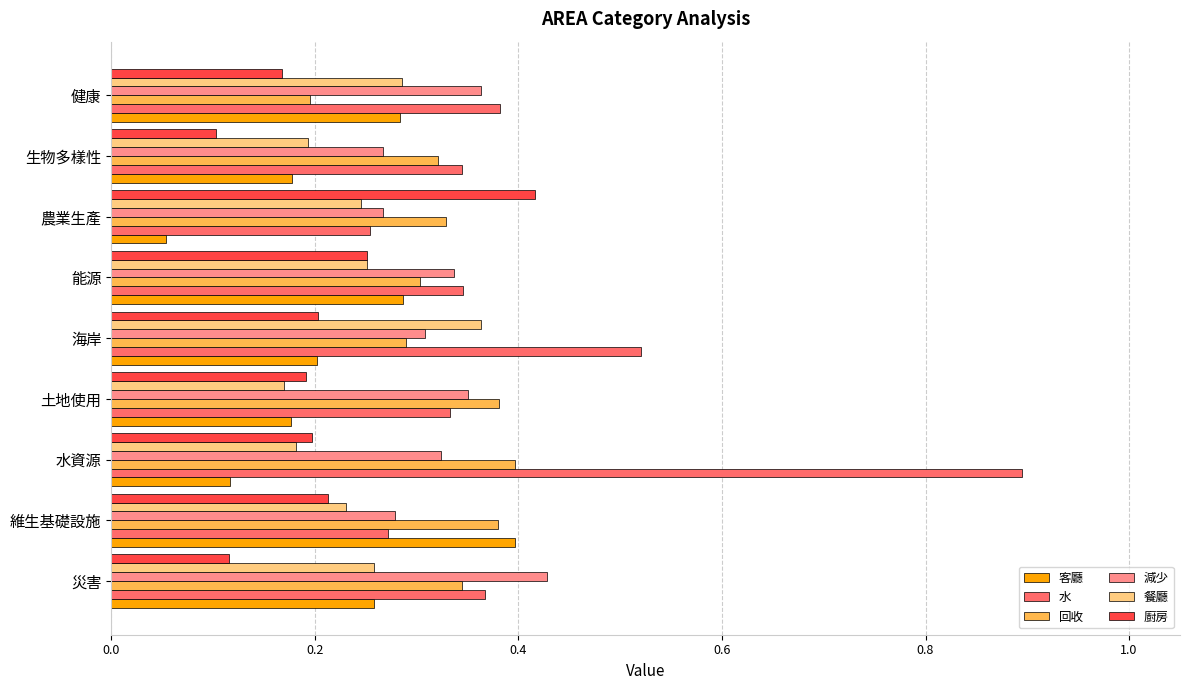

How many 餐廳 values are between 0 and 1?

9